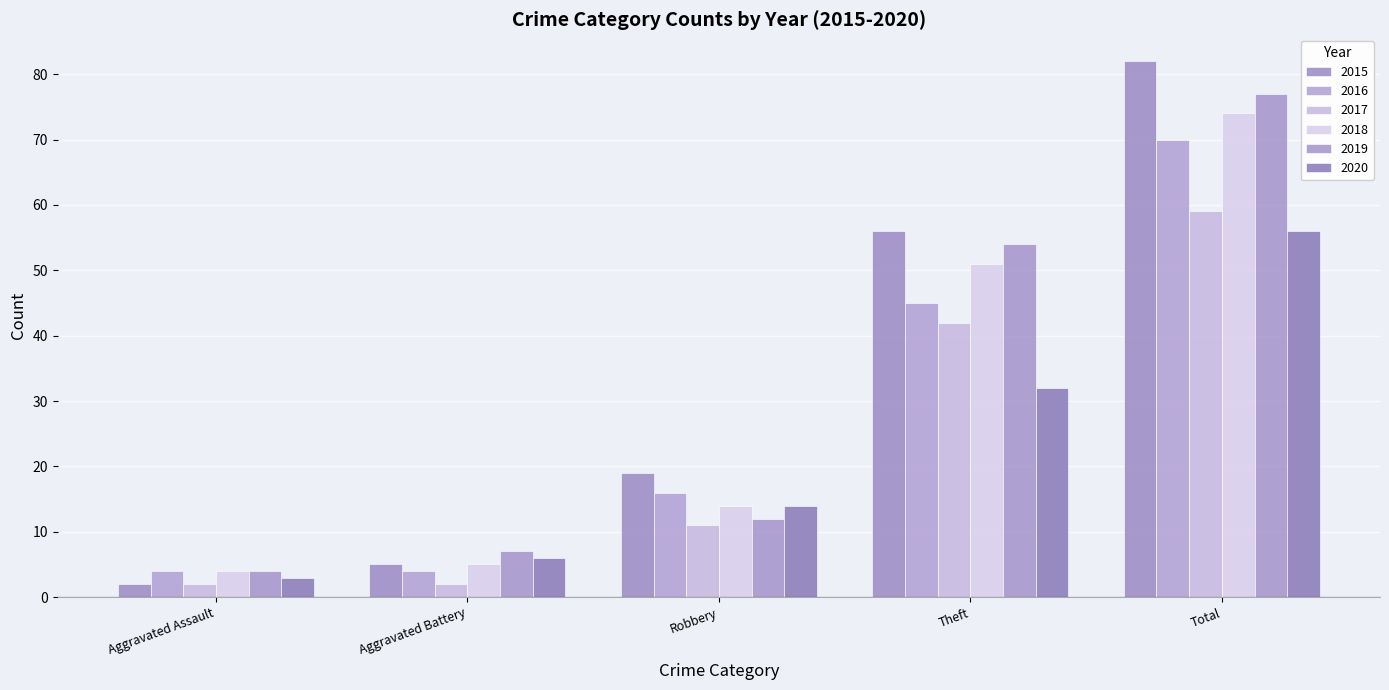

What position from the right is Total?

1